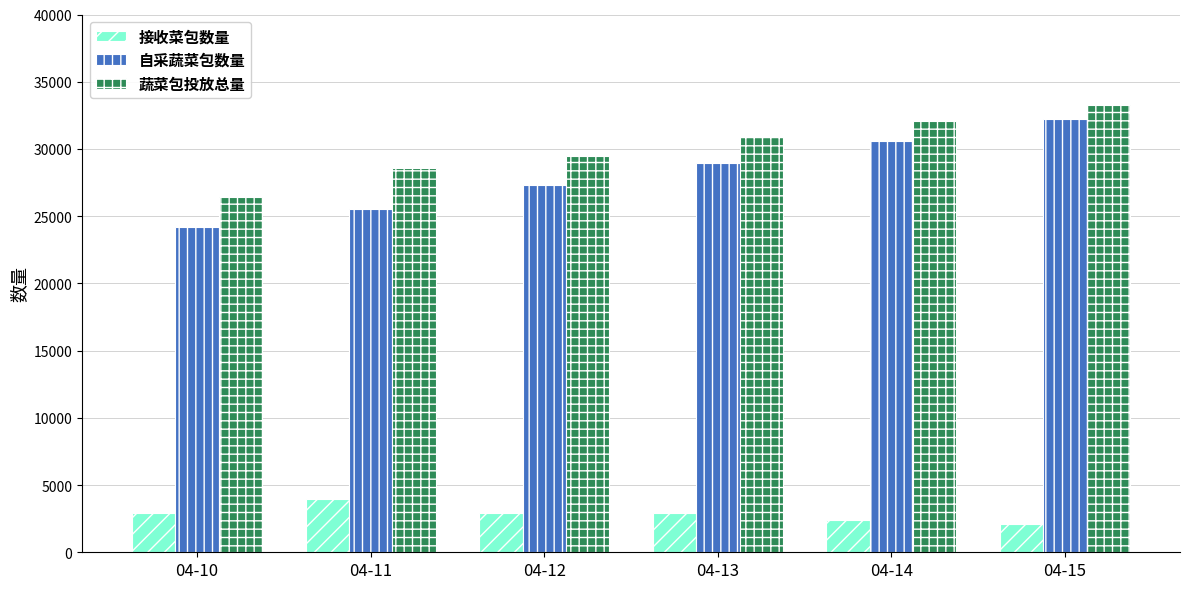

What is the total value across all series at 04-13?

62737.1